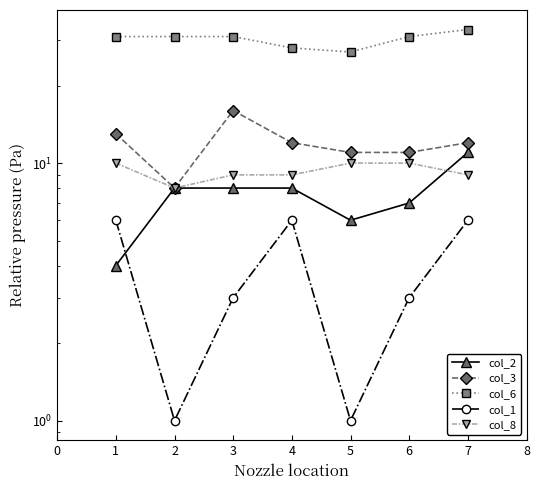

True or false: col_1 has more than 1 interior local peaks.

False